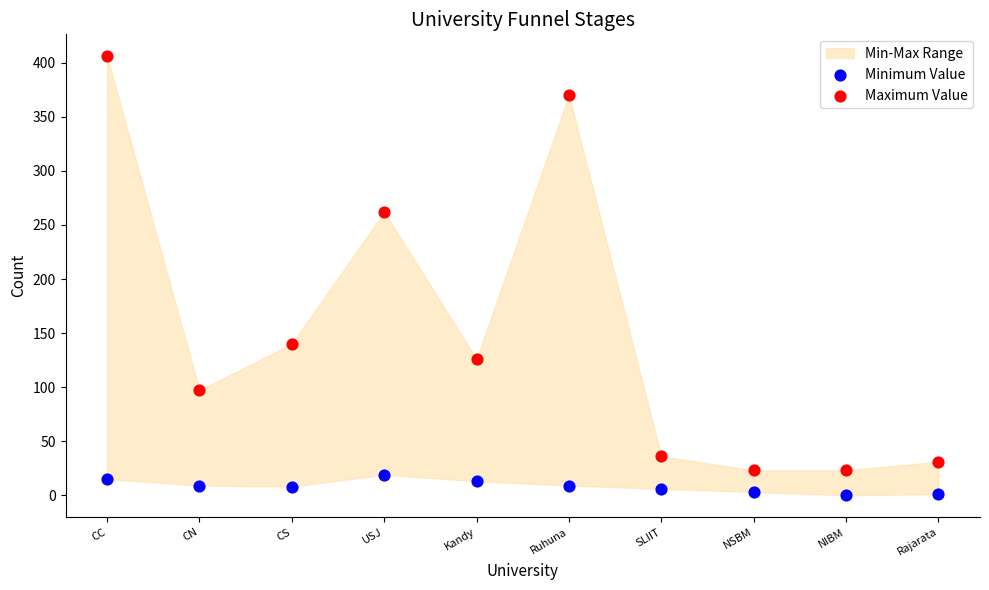

In the Maximum Value series, what Y value is closest to 214?

262